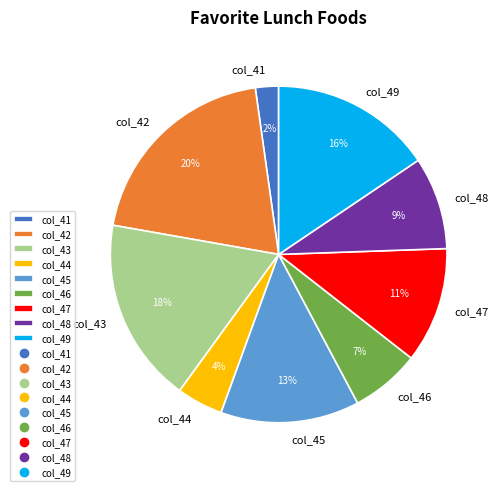

To the nearest percent, what is the average slice percentage?

11%